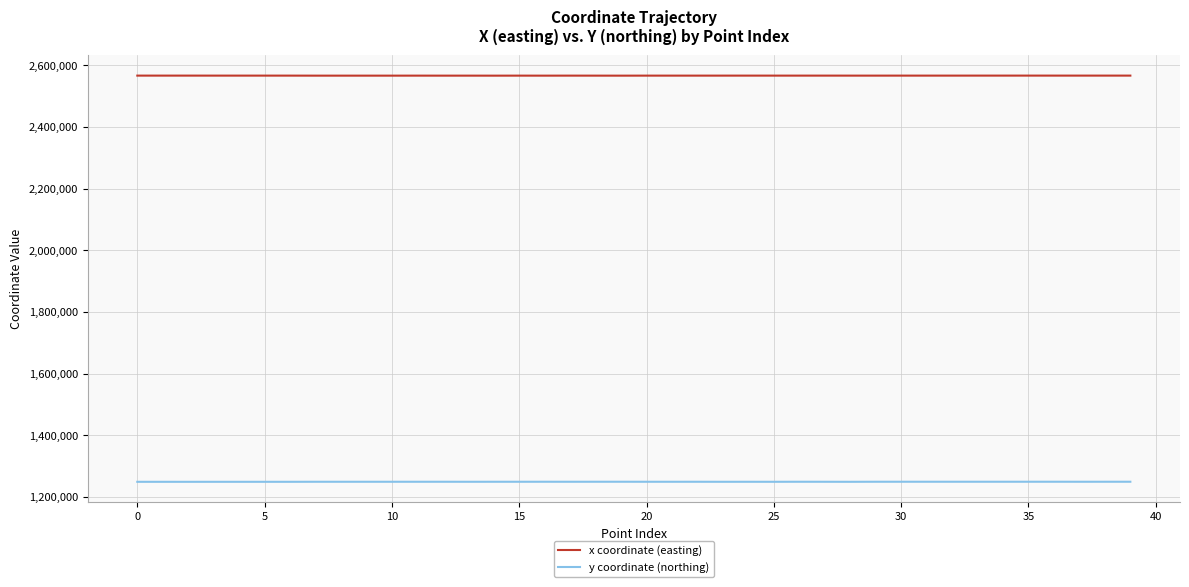

Which series has the largest total across all categories?

x coordinate (easting)